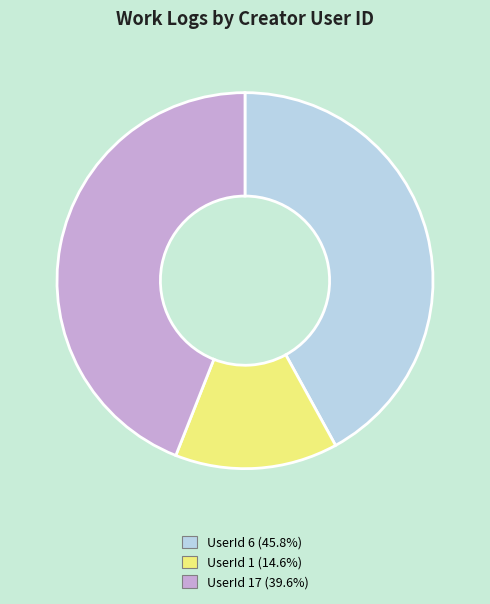

Is there any slice that represents more than half of the pie?

No